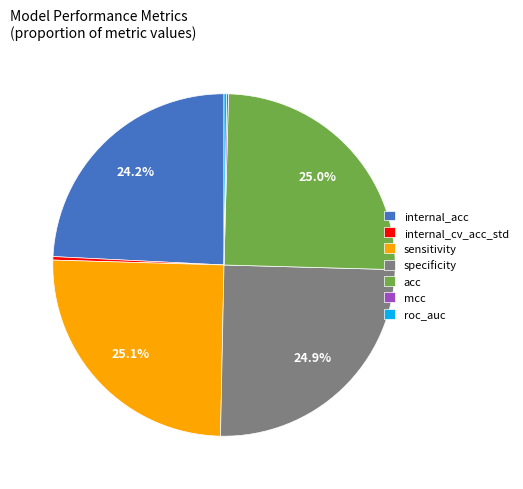

Is acc the majority of the pie?

No